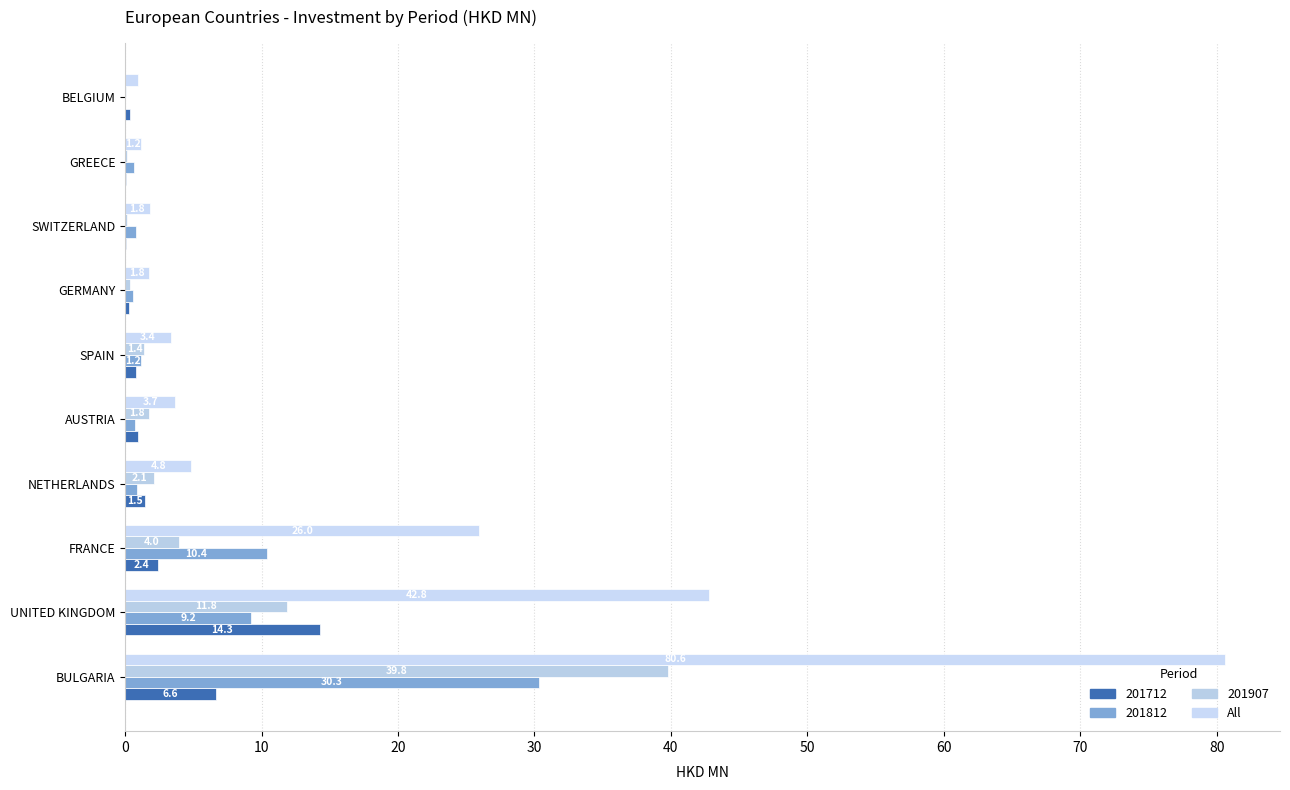

How many distinct data groups are displayed?

4